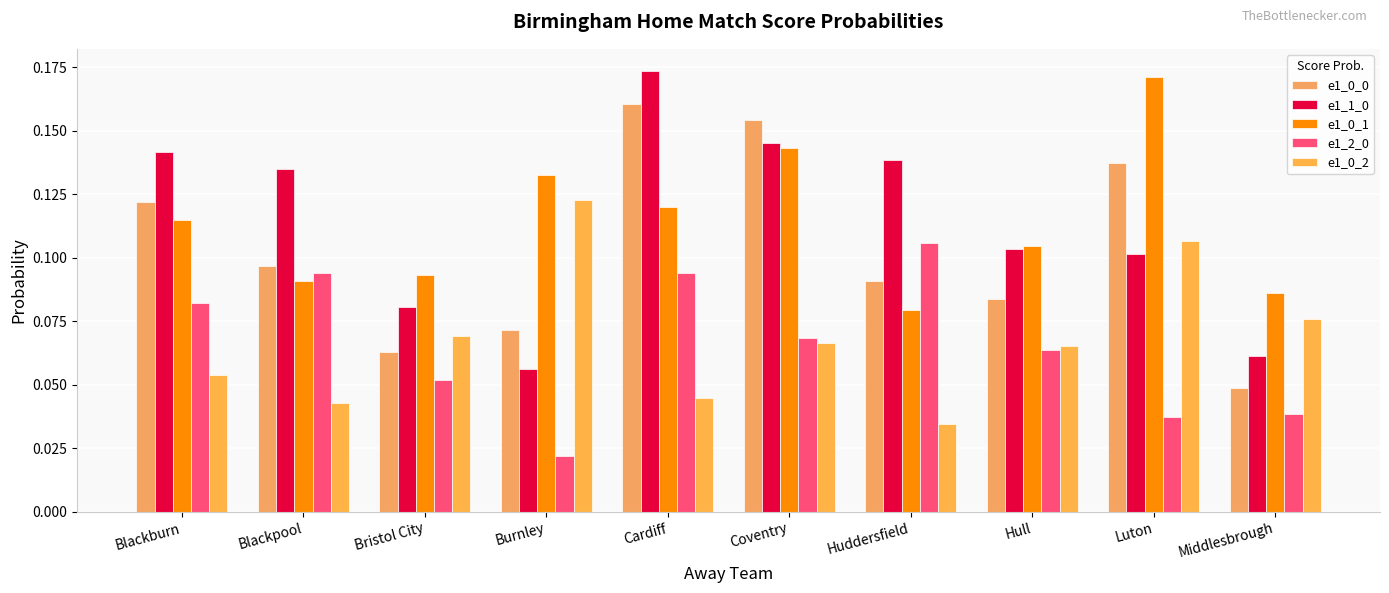

Reading left to right, transcribe all the data shown in this chart.

e1_0_0: 0.1	0.1	0.1	0.1	0.2	0.2	0.1	0.1	0.1	0.0
e1_1_0: 0.1	0.1	0.1	0.1	0.2	0.1	0.1	0.1	0.1	0.1
e1_0_1: 0.1	0.1	0.1	0.1	0.1	0.1	0.1	0.1	0.2	0.1
e1_2_0: 0.1	0.1	0.1	0.0	0.1	0.1	0.1	0.1	0.0	0.0
e1_0_2: 0.1	0.0	0.1	0.1	0.0	0.1	0.0	0.1	0.1	0.1